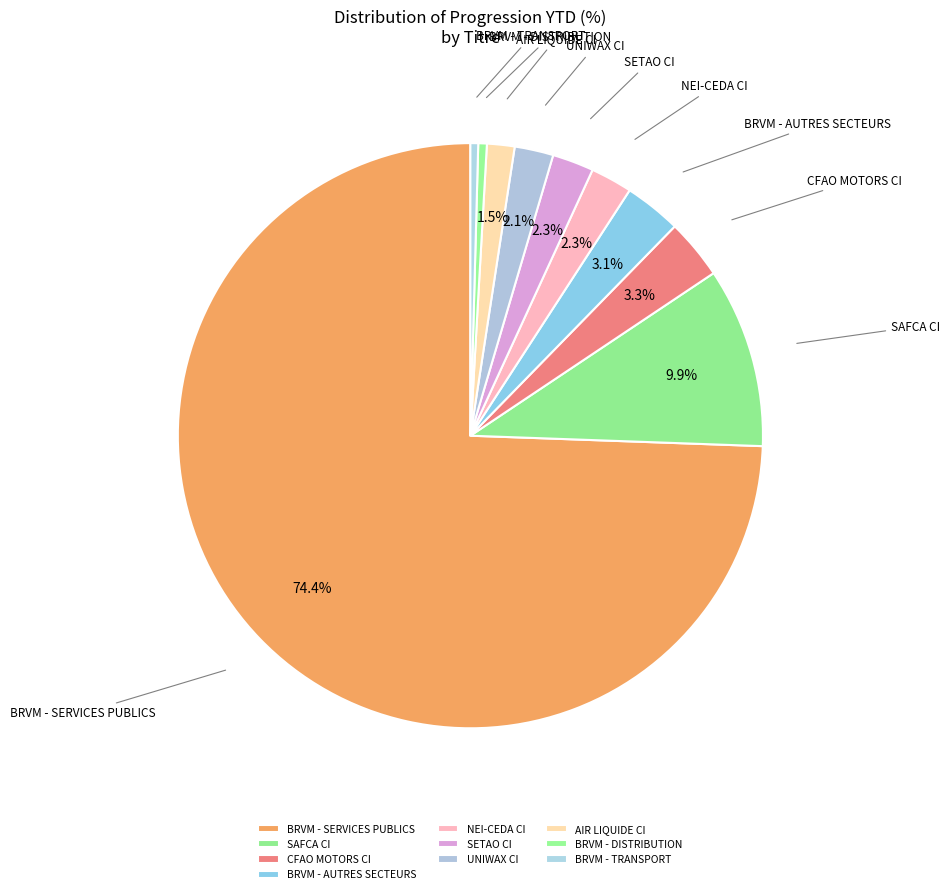

Is there a majority slice in this chart?

Yes